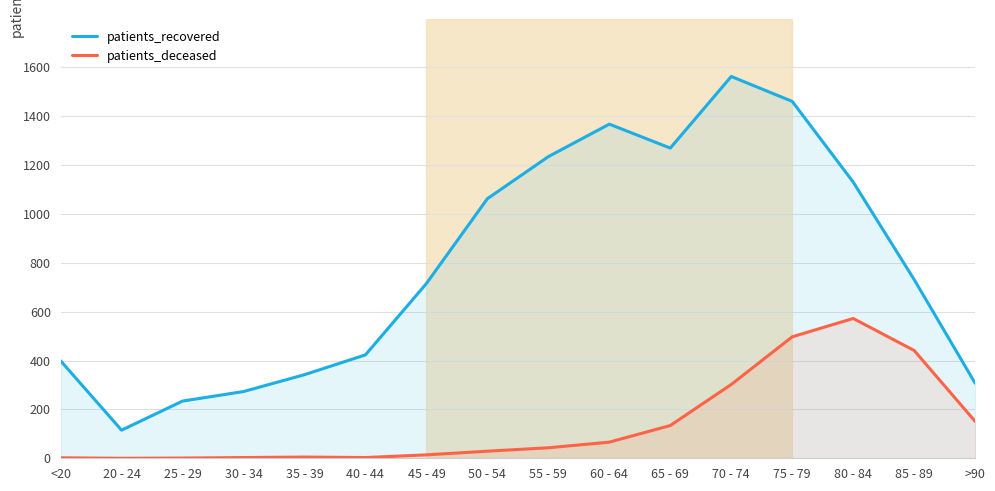

Reading right to left, transcribe all the data shown in this chart.

patients_recovered: >90=307	85 - 89=731	80 - 84=1130	75 - 79=1460	70 - 74=1562	65 - 69=1269	60 - 64=1367	55 - 59=1234	50 - 54=1062	45 - 49=715	40 - 44=423	35 - 39=342	30 - 34=273	25 - 29=234	20 - 24=115	<20=399
patients_deceased: >90=151	85 - 89=441	80 - 84=572	75 - 79=497	70 - 74=302	65 - 69=134	60 - 64=66	55 - 59=43	50 - 54=29	45 - 49=14	40 - 44=3	35 - 39=5	30 - 34=3	25 - 29=1	20 - 24=0	<20=2